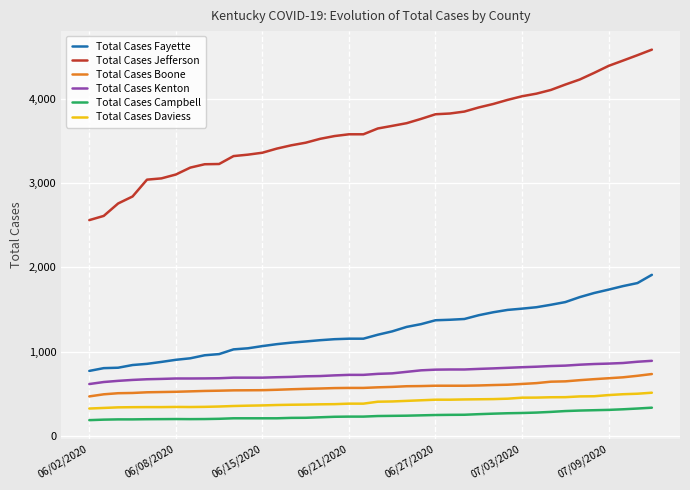

Which series has the largest total across all categories?

Total Cases Jefferson